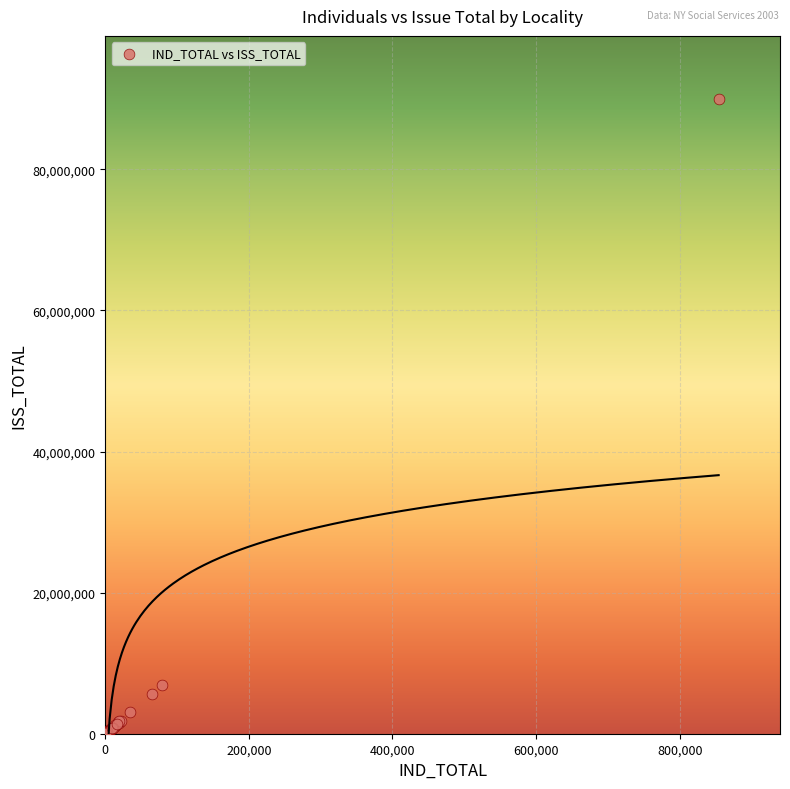

What Y value in the scatter plot is closest to 44978189?

6850599